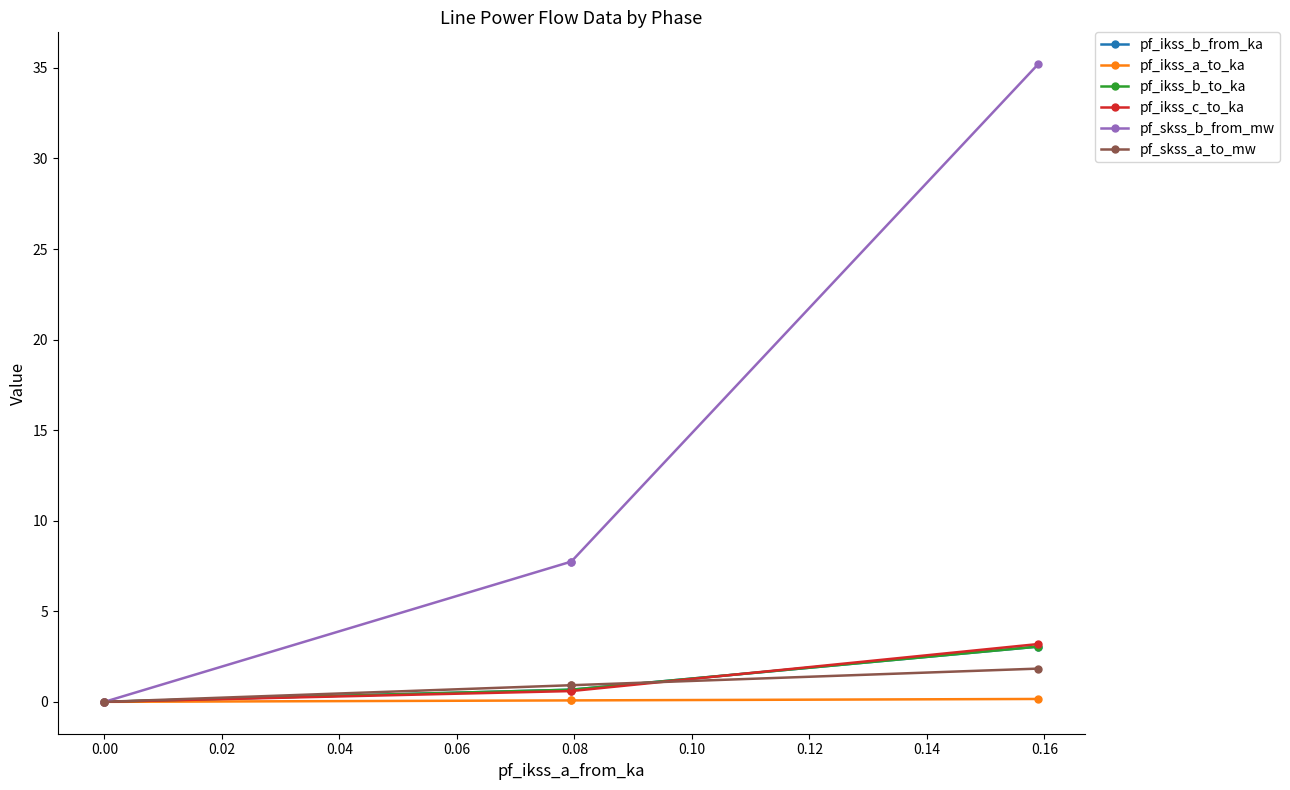

Which series has the largest total across all categories?

pf_skss_b_from_mw